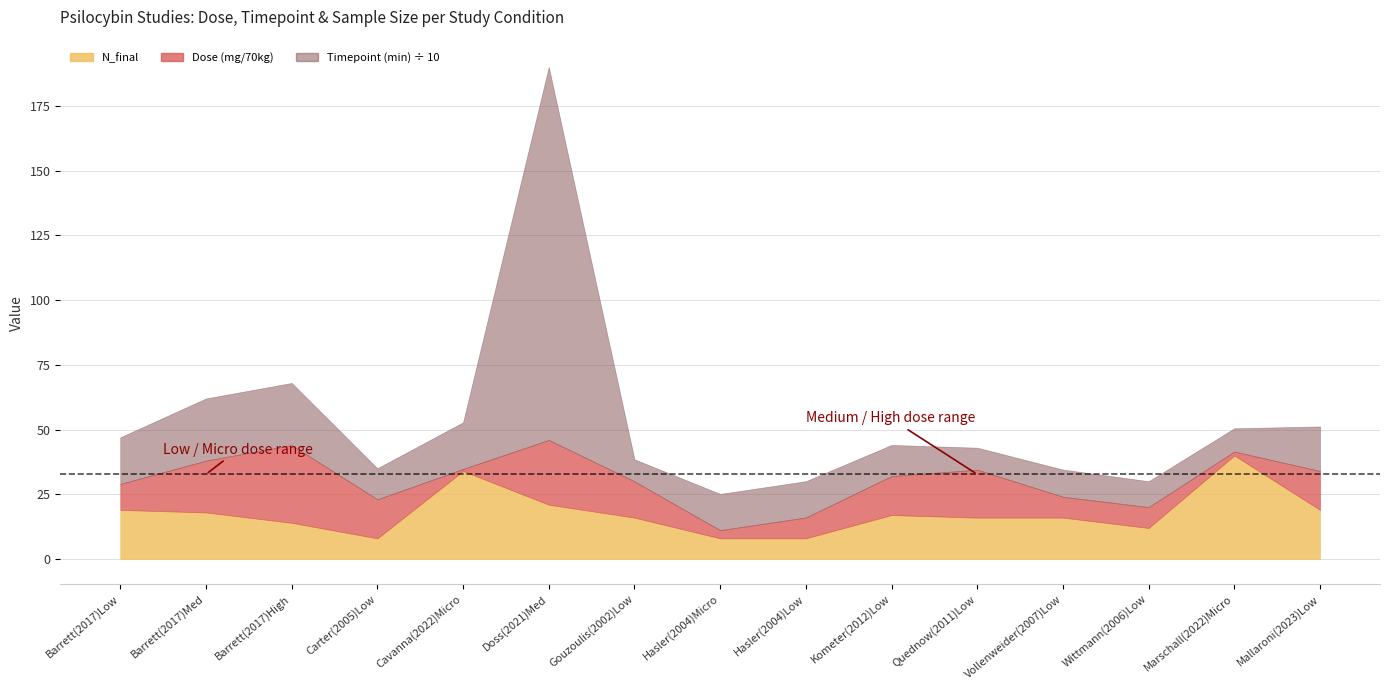

How many interior local valleys does the Timepoint (min) series have?

4